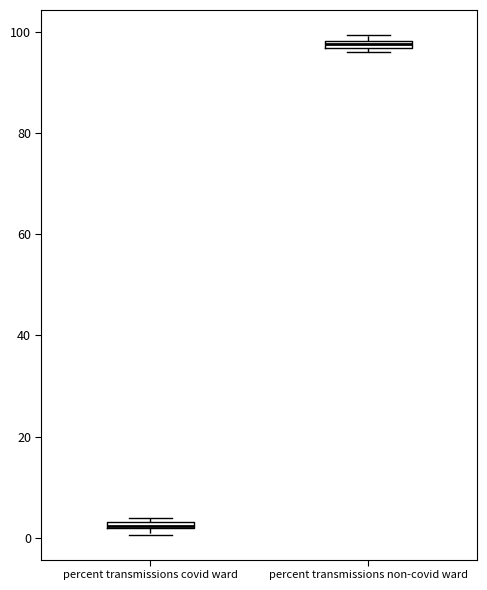

Which box has the lowest median line?

percent transmissions covid ward